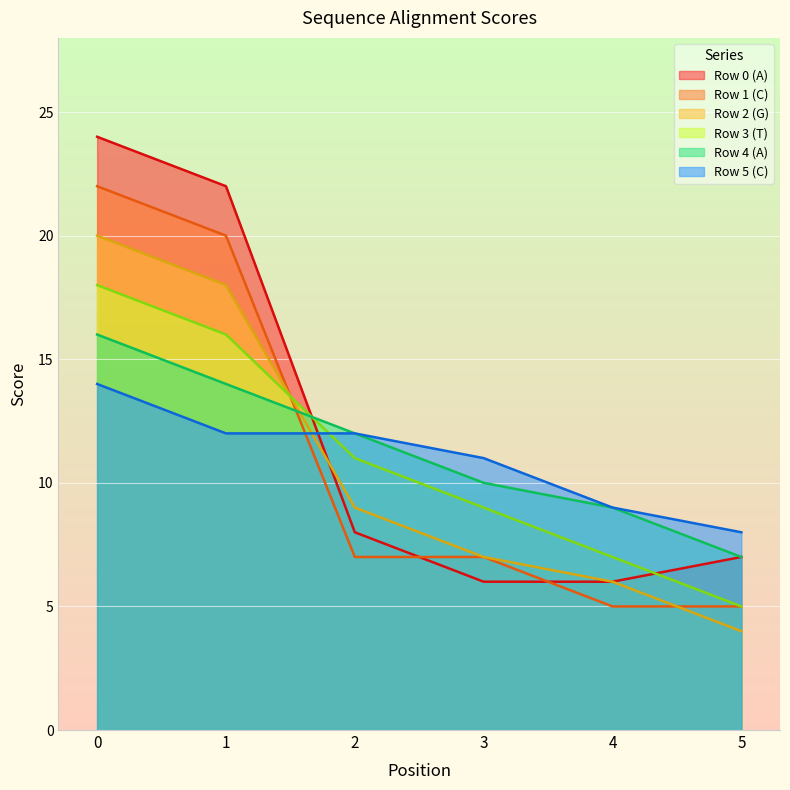

Is it true that Row 3 (T) equals 12 at 4?

False